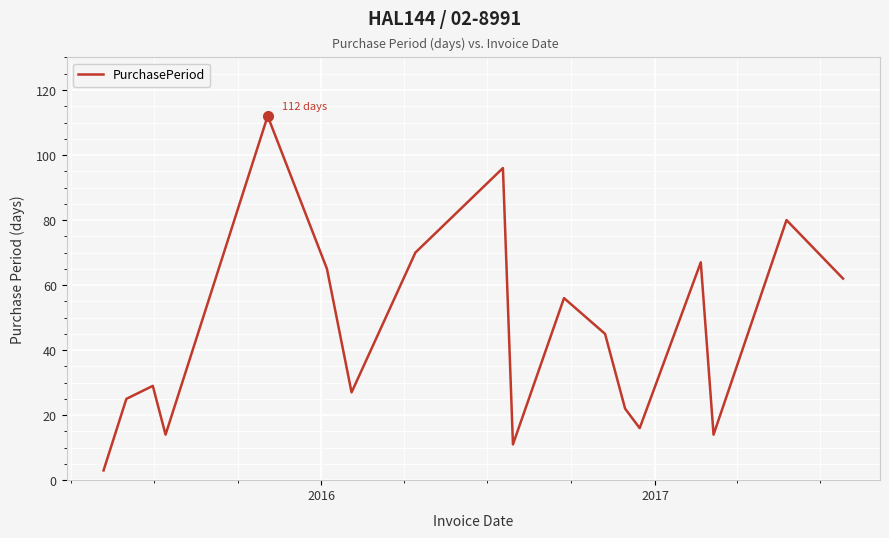

What is the difference between the maximum and minimum values?

109